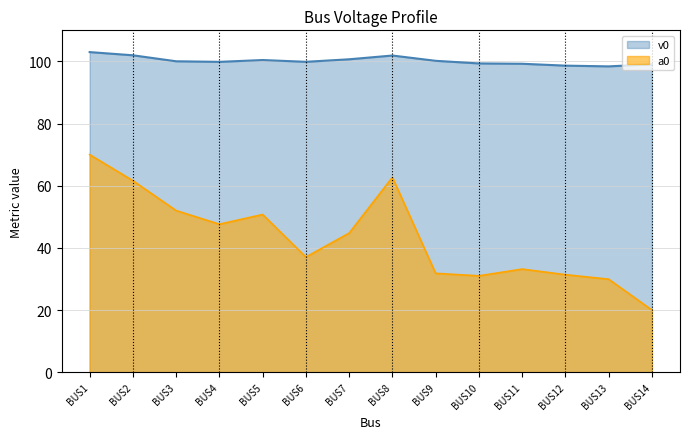

Where is the first local maximum for v0?

BUS5